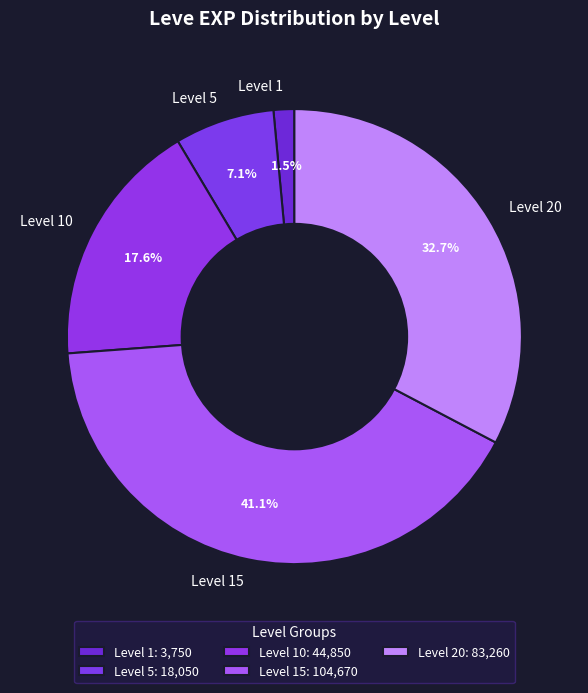

Do Level 20 and Level 15 together represent more than half of the pie?

Yes